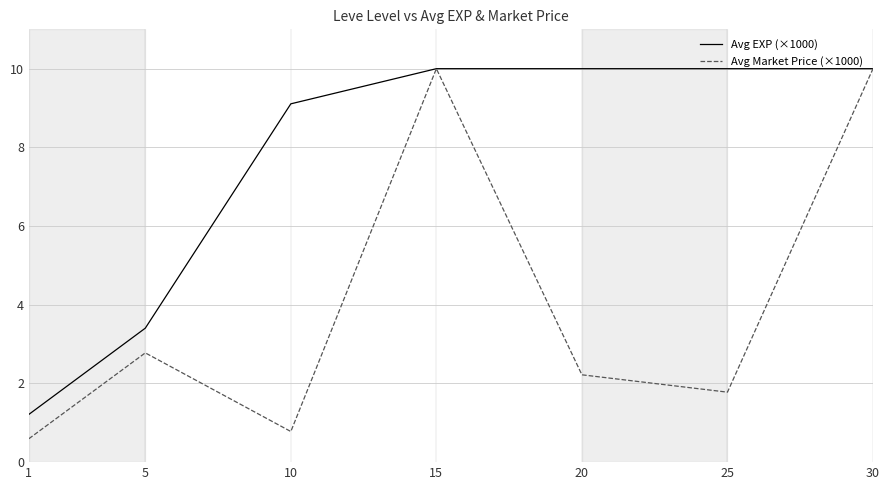

Reading left to right, transcribe all the data shown in this chart.

Avg EXP (×1000): 1=1.2	5=3.4	10=9.1	15=10.0	20=10.0	25=10.0	30=10.0
Avg Market Price (×1000): 1=0.6	5=2.8	10=0.8	15=10.0	20=2.2	25=1.8	30=10.0